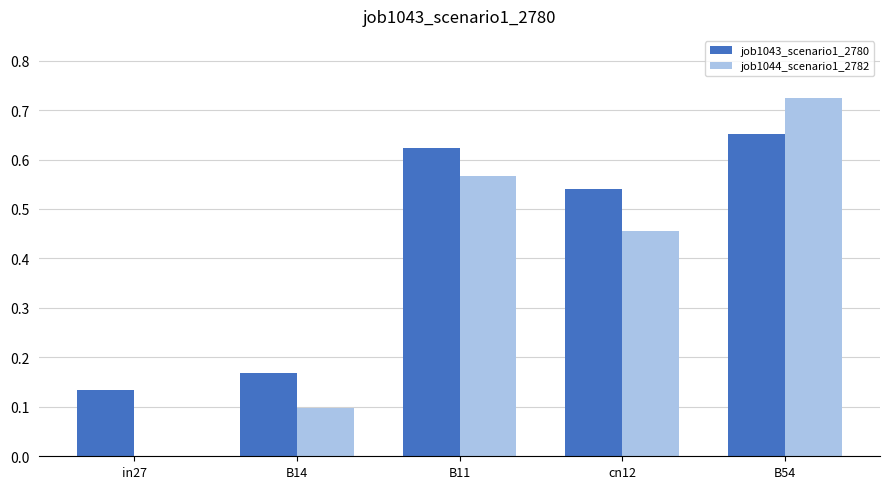

Is the value of job1044_scenario1_2782 at in27 greater than the value of job1043_scenario1_2780 at cn12?

No